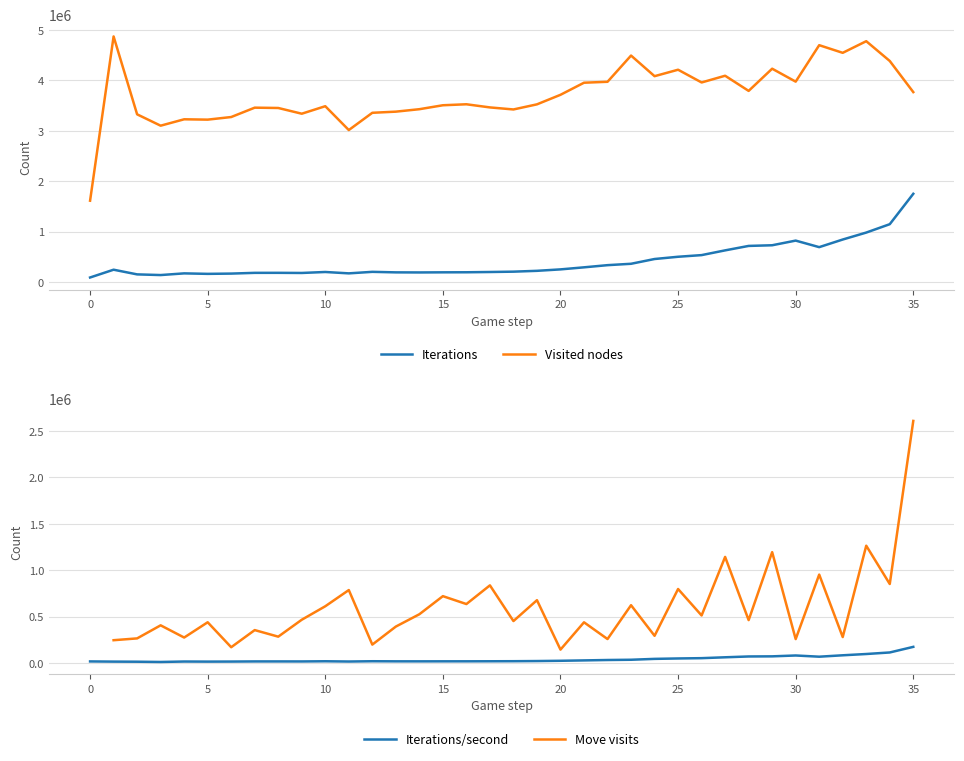

The value of Visited nodes at 20 is 5773850.3. True or false?

False